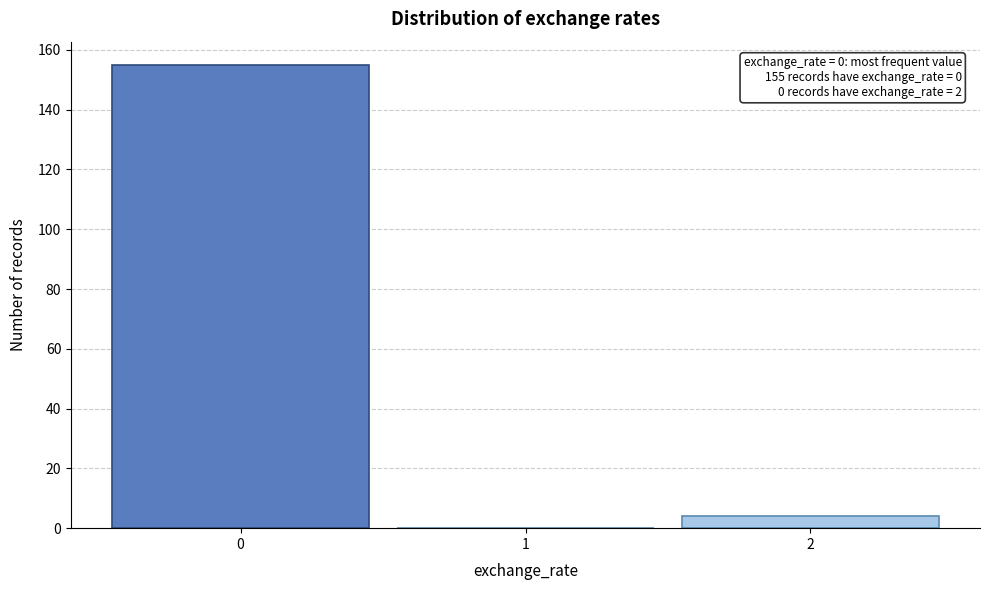

Which range on the x-axis has the tallest bar?

-0.5 to 0.5